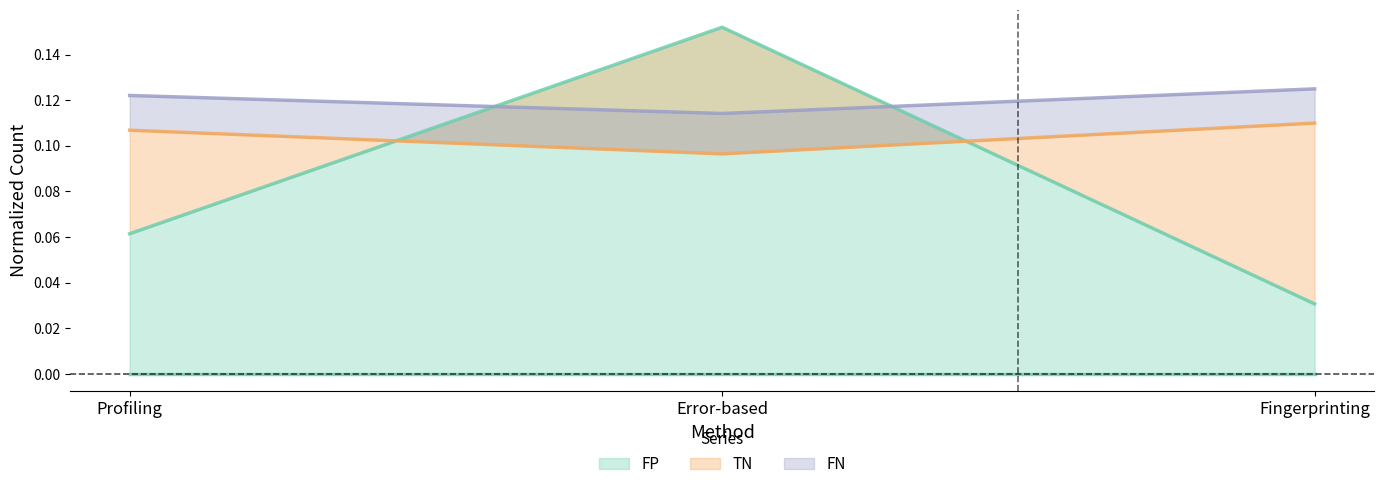

Rank the categories by FN value from highest to lowest.

Fingerprinting, Profiling, Error-based